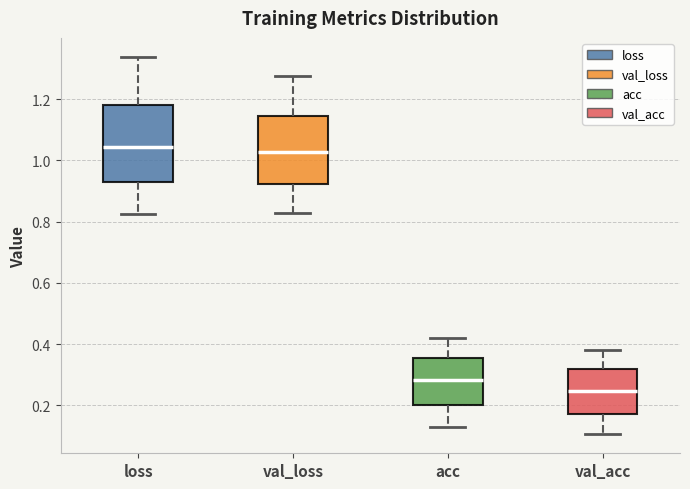

Which box's median line is the lowest?

val_acc